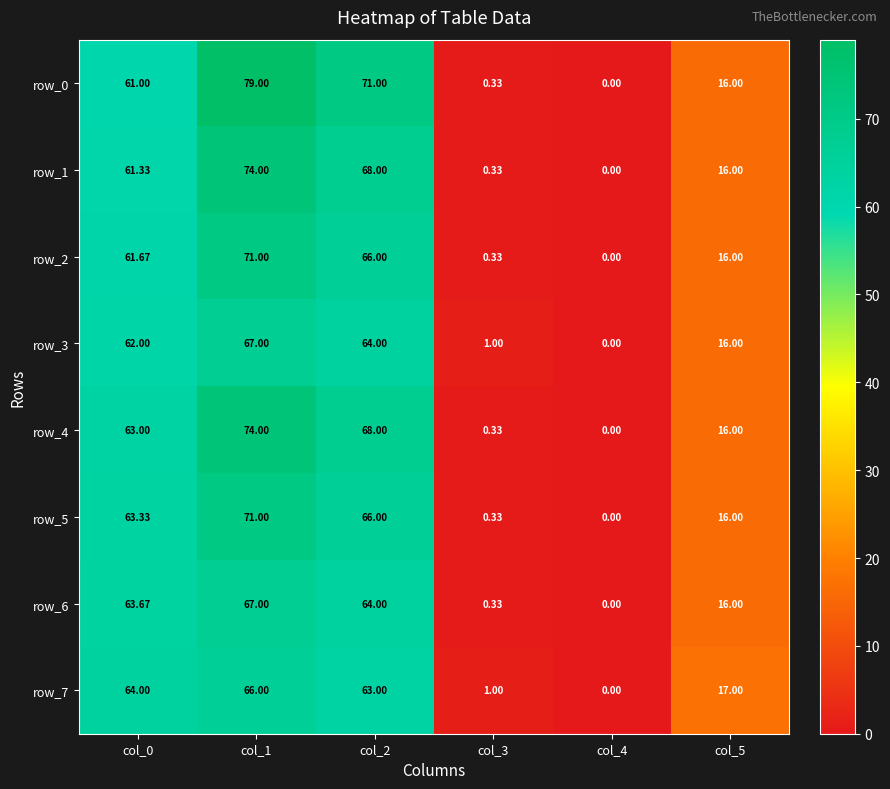

At which category does the chart reach its peak across all series?

col_1